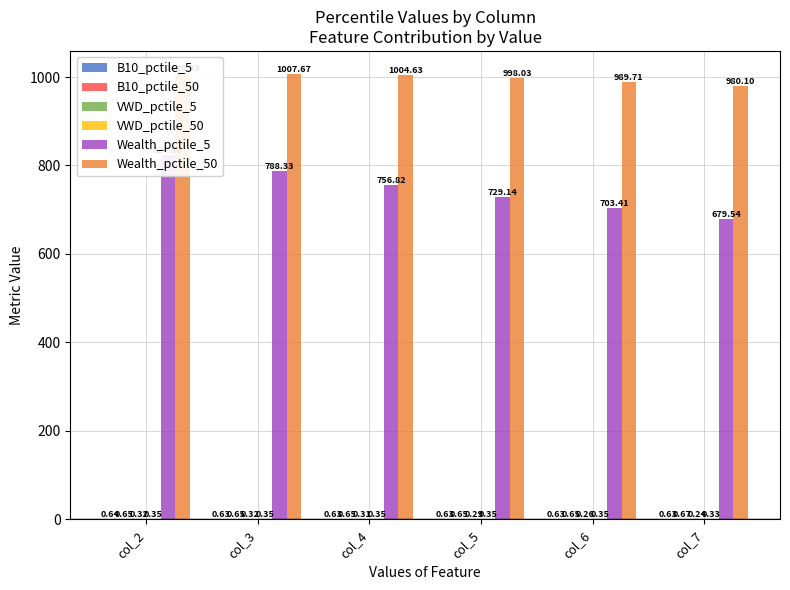

Reading left to right, extract all data points from this chart.

B10_pctile_5: 0.6	0.6	0.6	0.6	0.6	0.6
B10_pctile_50: 0.6	0.7	0.7	0.7	0.7	0.7
VWD_pctile_5: 0.3	0.3	0.3	0.3	0.3	0.2
VWD_pctile_50: 0.4	0.3	0.3	0.3	0.3	0.3
Wealth_pctile_5: 824.5	788.3	756.8	729.1	703.4	679.5
Wealth_pctile_50: 1008.5	1007.7	1004.6	998.0	989.7	980.1